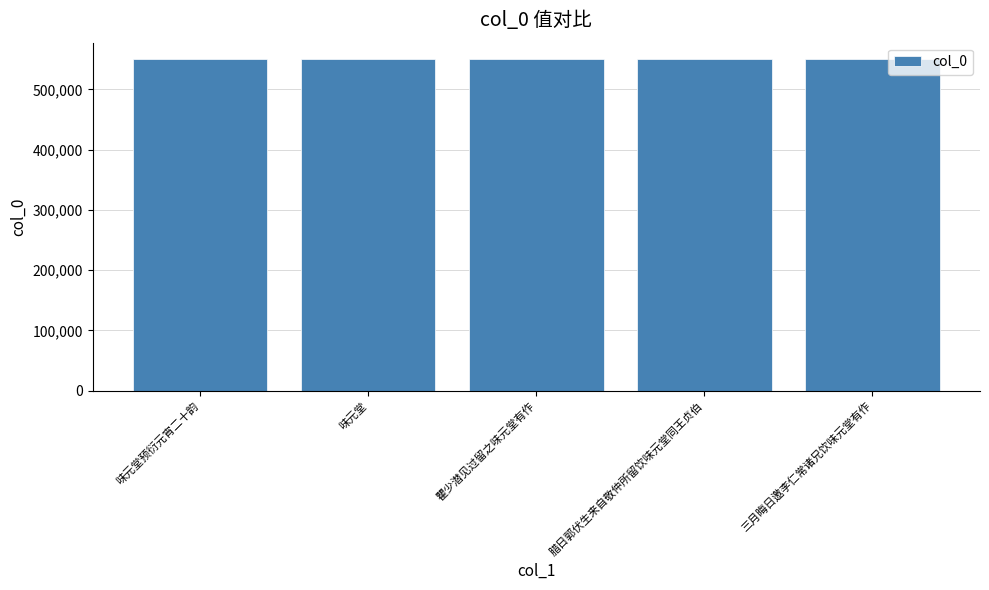

What is the sum of all values?

2751035